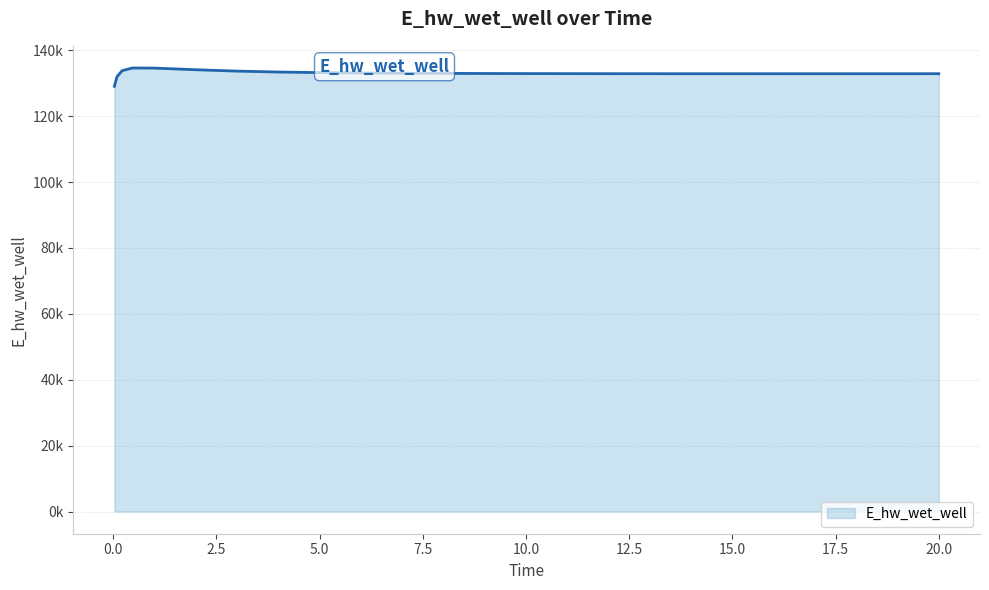

Where is the first local minimum?

16.46875